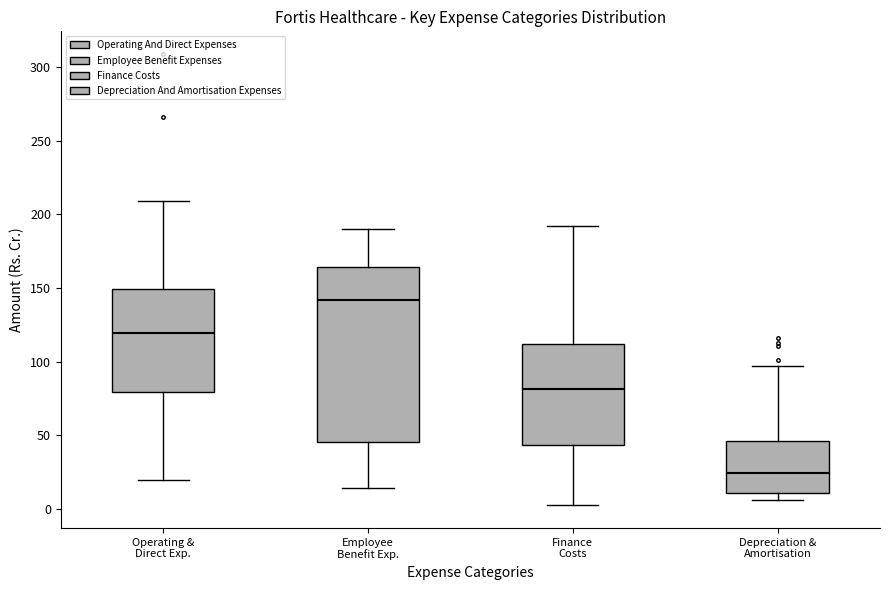

Where is the lower edge of the box for Operating & Direct Exp. on the y-axis? The values are not printed on the chart, so give them approximately, as read against the axis.

80